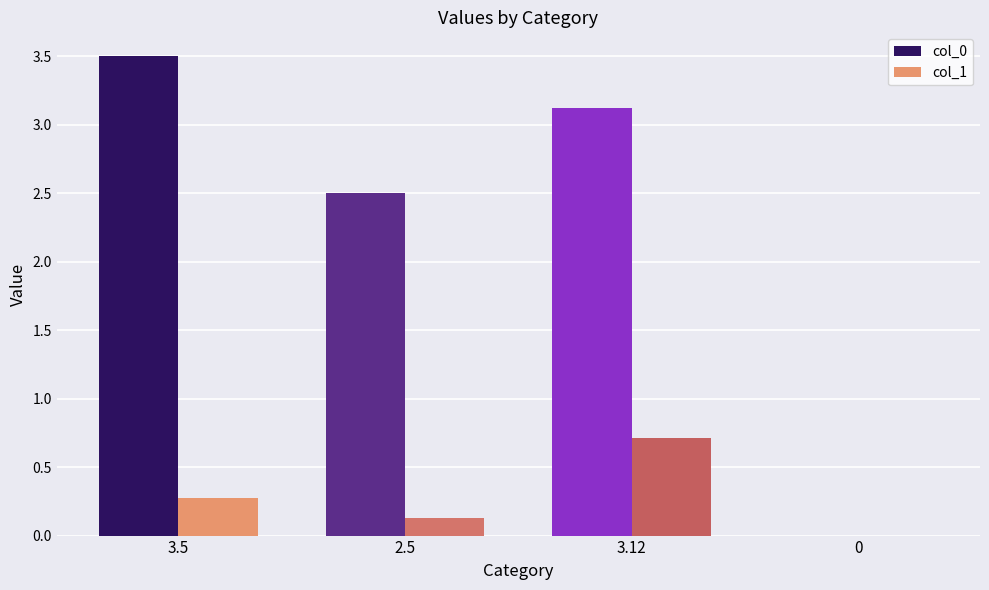

Is the value of col_0 at 2.5 greater than the value of col_1 at 3.5?

Yes